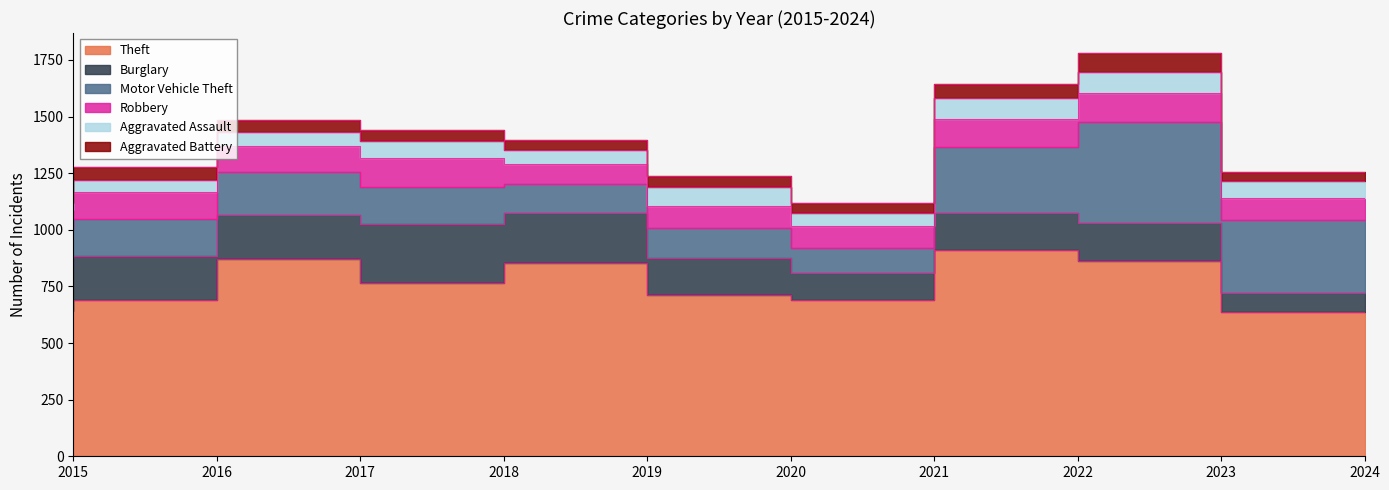

What is the value of the Robbery point at the 2nd from the left?

123